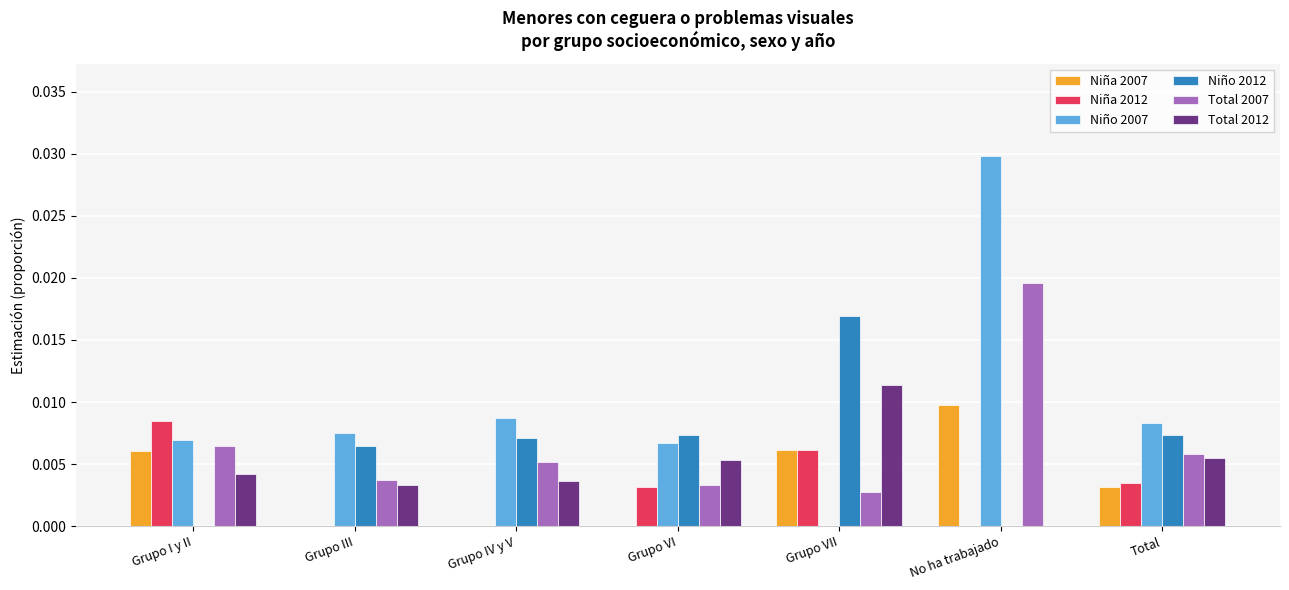

Which series changed the most between Grupo III and Total?

Niña 2012